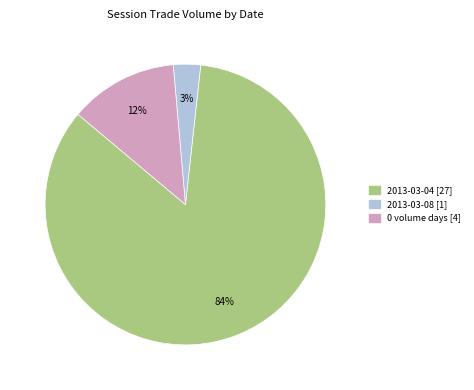

To the nearest percent, what is the average slice percentage?

33%